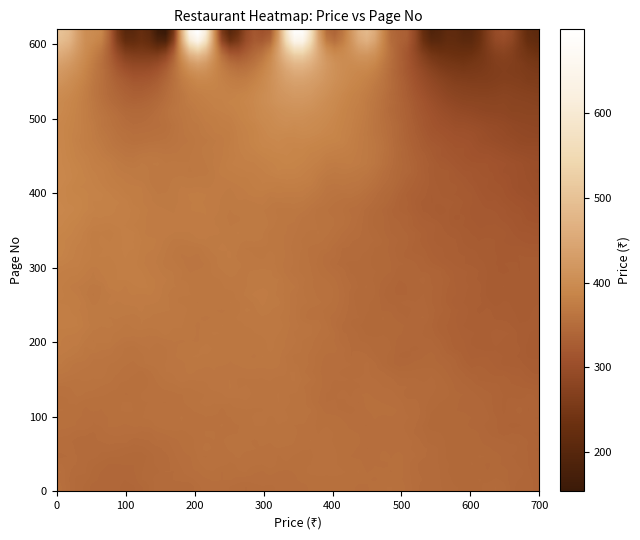

Reading left to right, transcribe all the data shown in this chart.

Lets Meat Express: 0=500	1=620
Goel Foods & Caterers: 0=400	1=620
Waffles Wala: 0=200	1=620
Top In Town Cafe: 0=150	1=620
Handilicious: 0=700	1=620
Pizza AH!: 0=200	1=620
Devan's: 0=300	1=620
Shagun - The Chulhan: 0=700	1=620
Pizza King Express: 0=350	1=620
Peshawari Deluxe: 0=500	1=620
The Rolls Factory: 0=350	1=620
Janta Chicken Point: 0=200	1=620
Shawarma Buzz Rolls: 0=200	1=620
Cafe 93: 0=300	1=620
Roll Point: 0=200	1=620